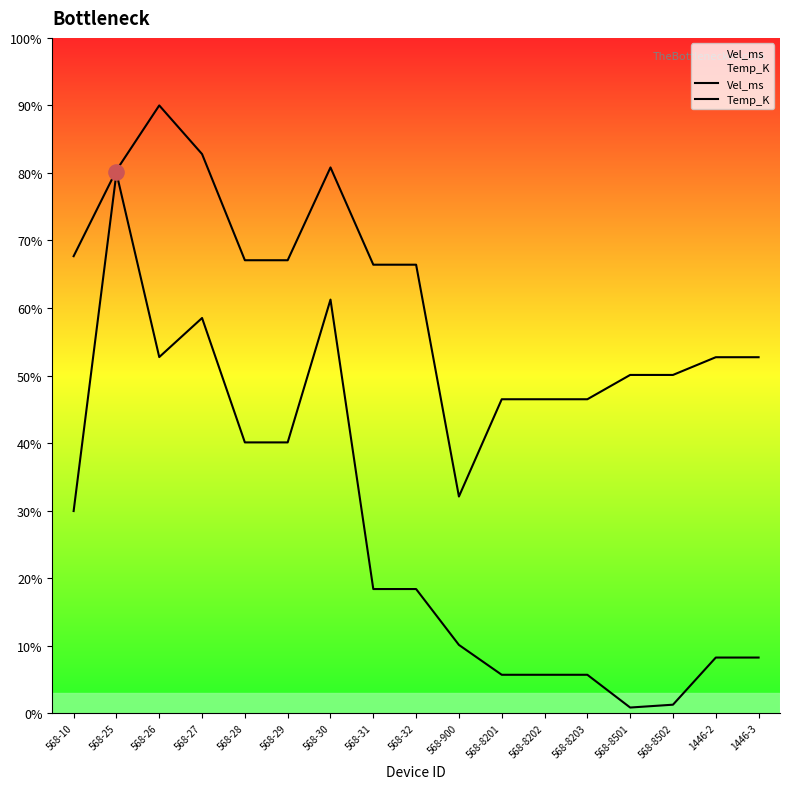

What are all the series names shown in the legend?

Vel_ms, Temp_K